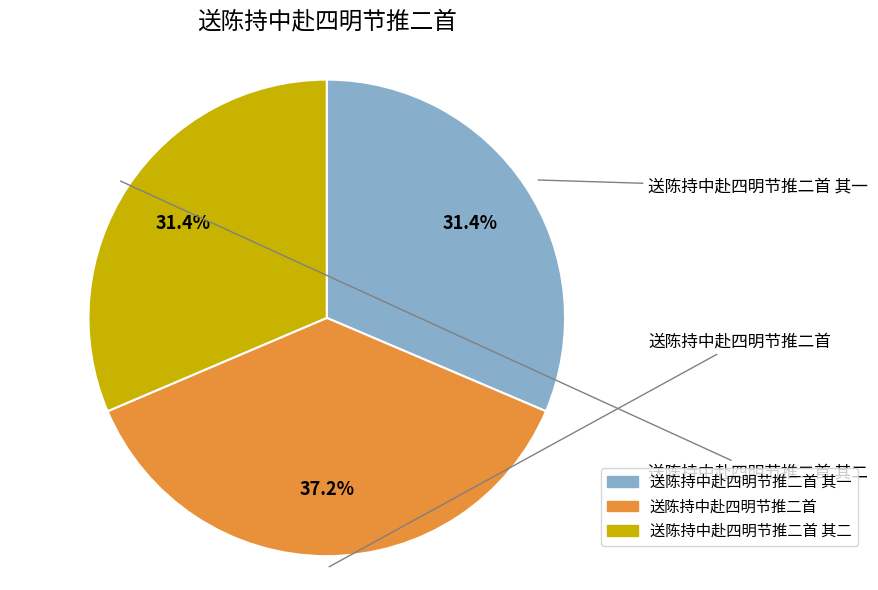

Is there any slice that represents more than half of the pie?

No